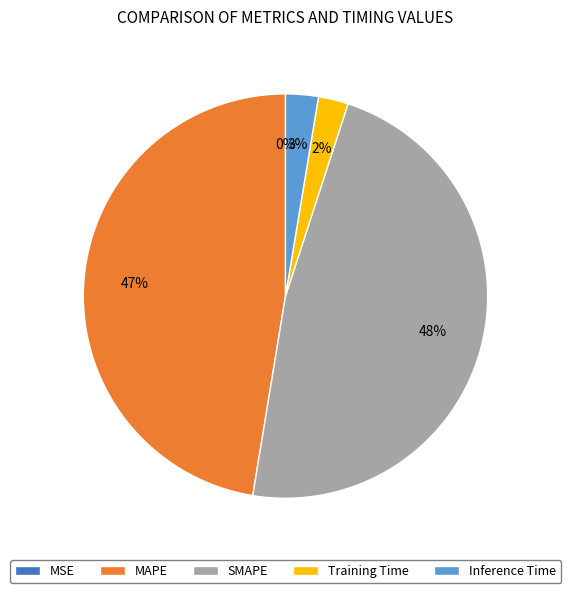

What percentage is the SMAPE slice, to the nearest percent?

48%